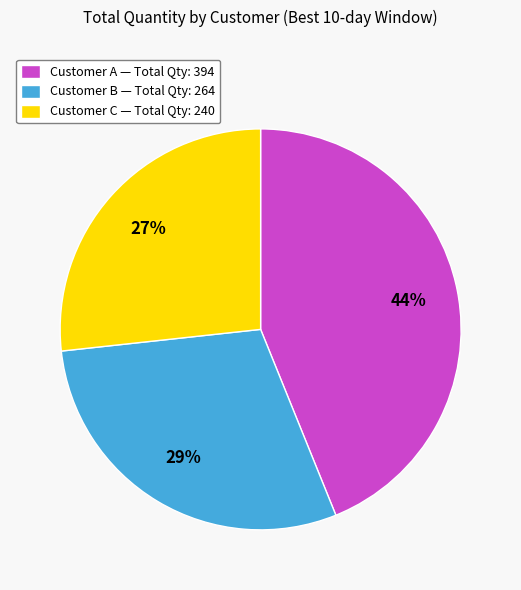

Is Customer B the majority of the pie?

No